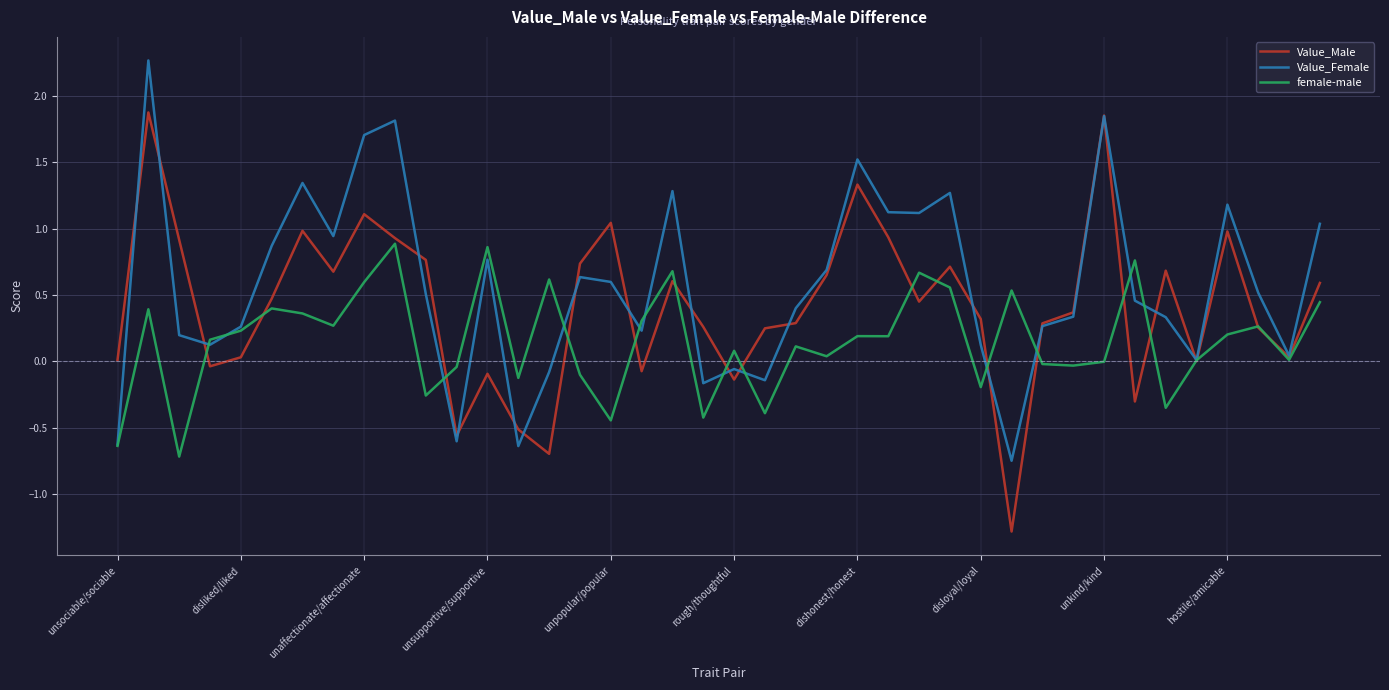

Which series has the widest spread of values?

Value_Male